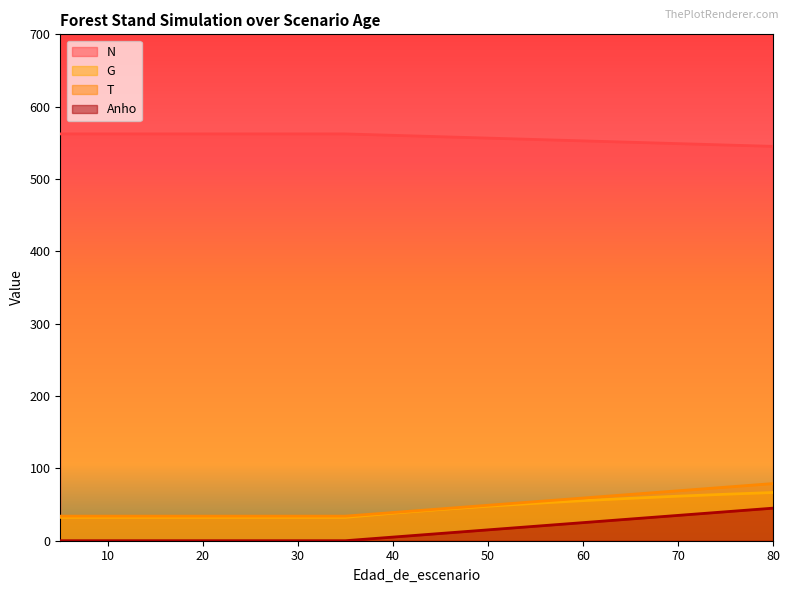

How many distinct data groups are displayed?

4